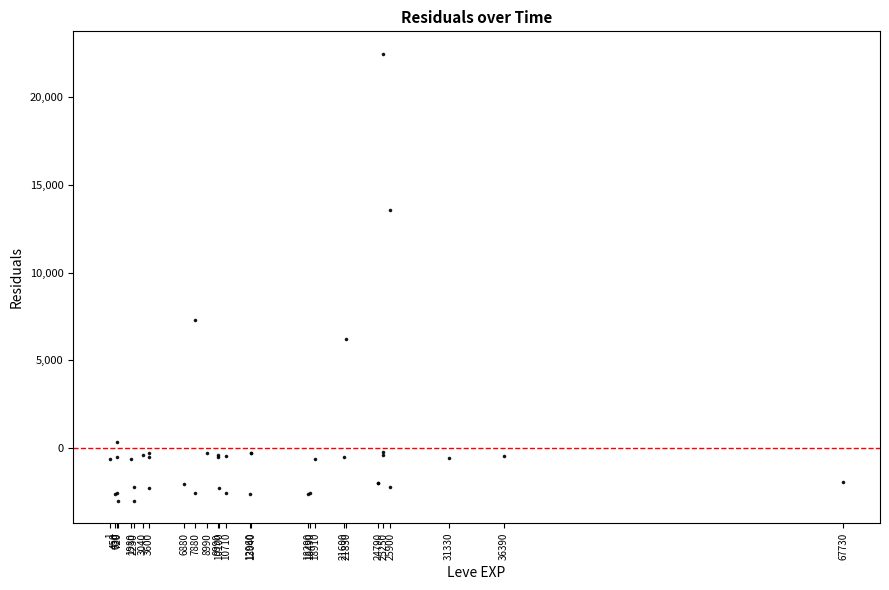

What Y value in the scatter plot is closest to 9727?

7298.0